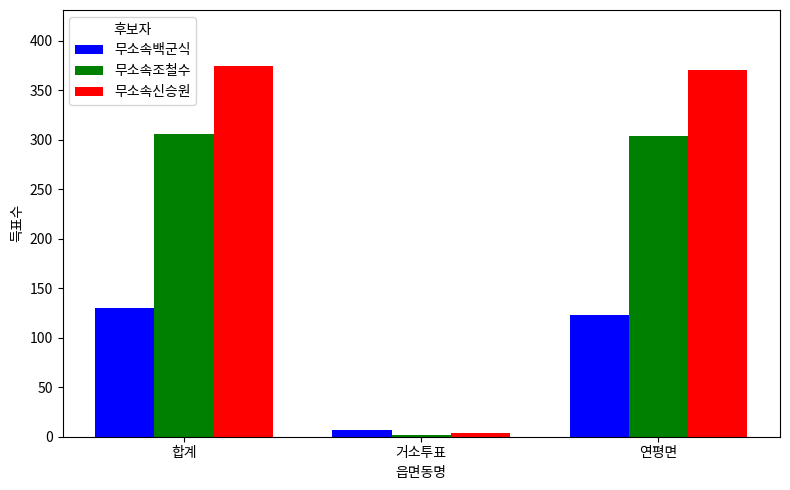

What is the difference between the highest and lowest values at 연평면?

248